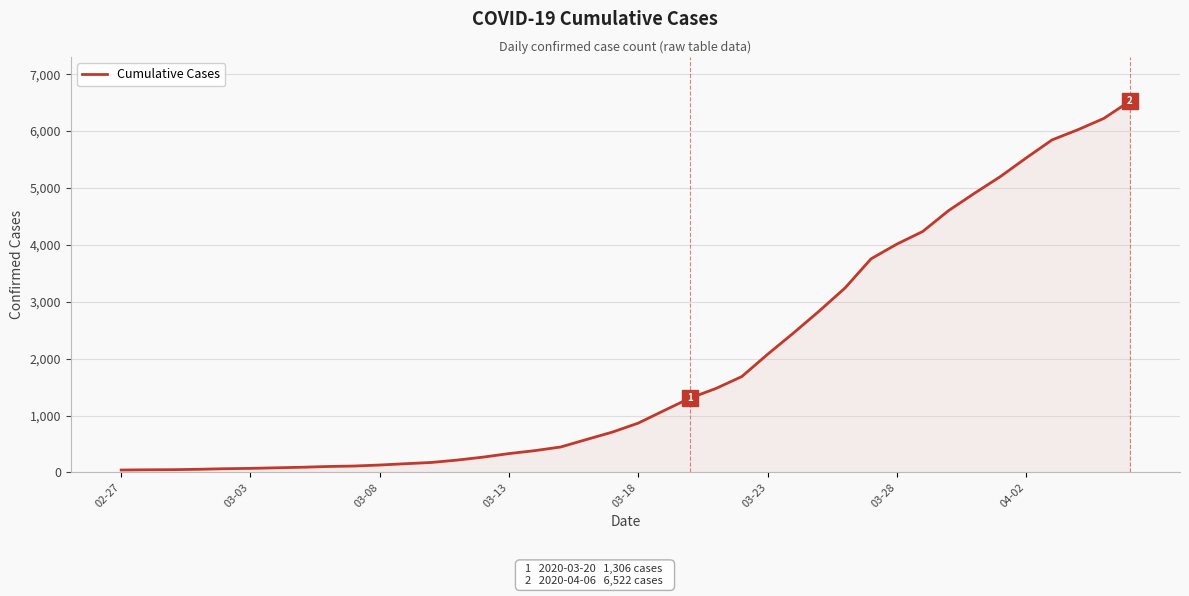

How many lines are shown in the chart?

1